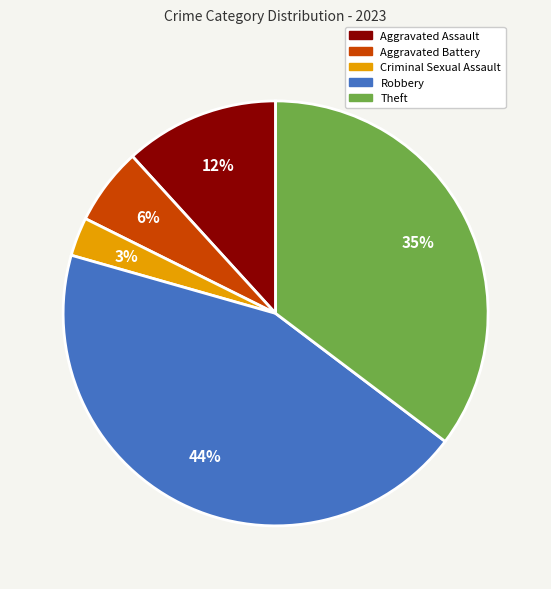

How many segments does this pie chart have?

5